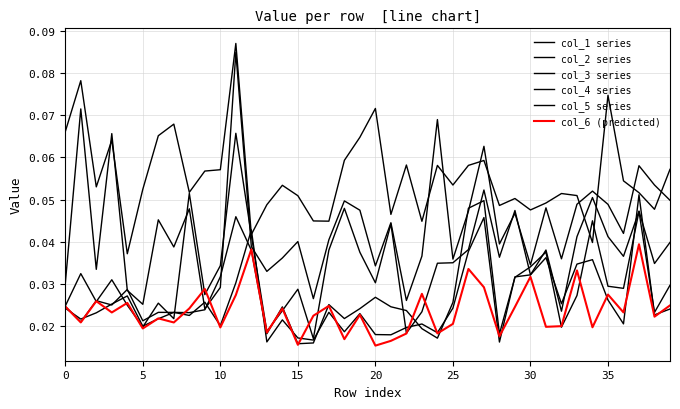

At which category does the chart reach its peak across all series?

11